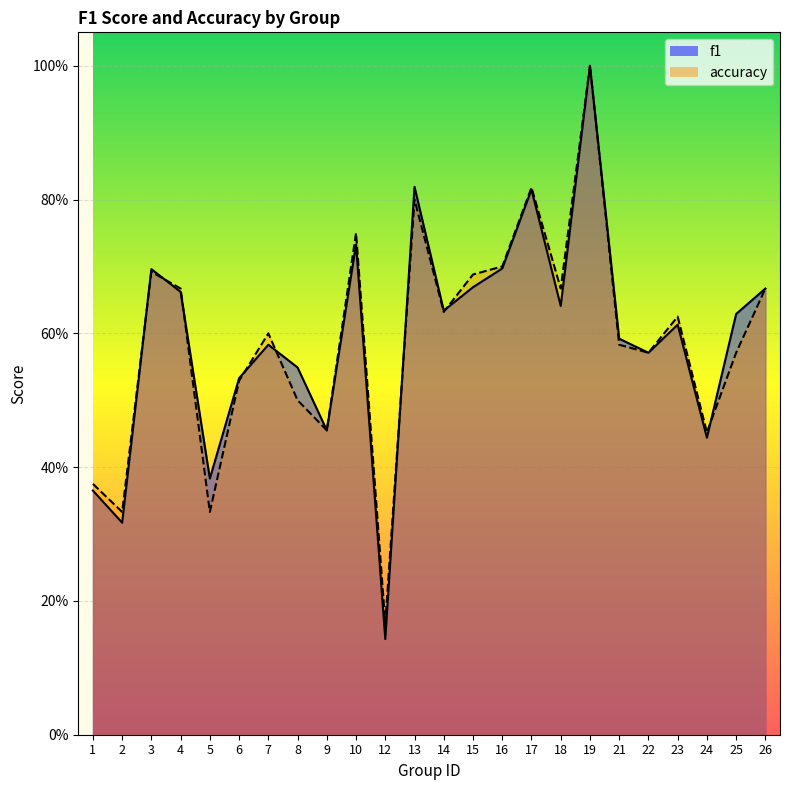

What is the difference between the maximum and minimum values in the f1 series?

0.9